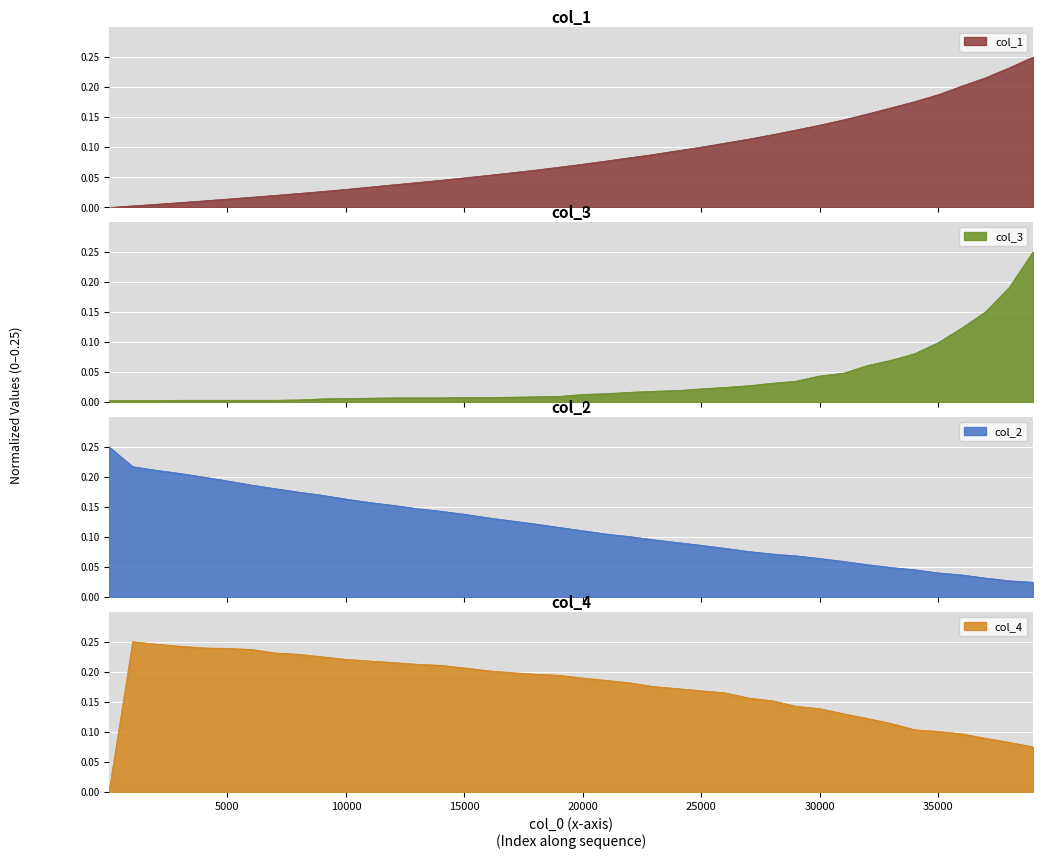

What is the difference between the col_3 values at 36001 and 21001?

0.1